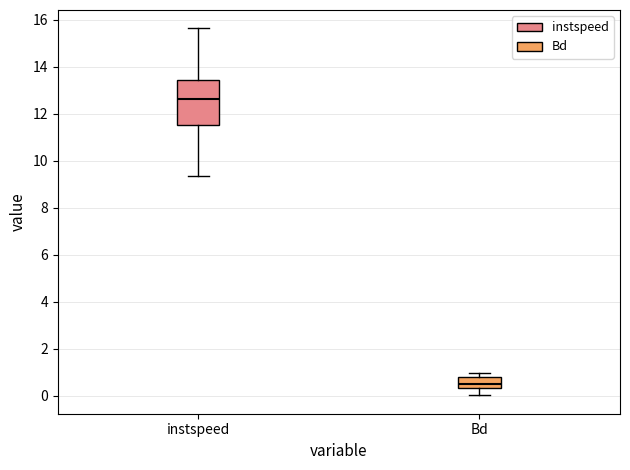

Reading left to right, transcribe this box plot: for each box, give where its median line is, the range the box spans, and where its two whiskers end, as read against the y-axis. The values are not printed on the chart, so give them approximately, as read against the axis.

instspeed: median 12.6, box 11.6 to 13.4, whiskers 9.4 to 15.6
Bd: median 0.6, box 0.4 to 0.8, whiskers 0.0 to 1.0